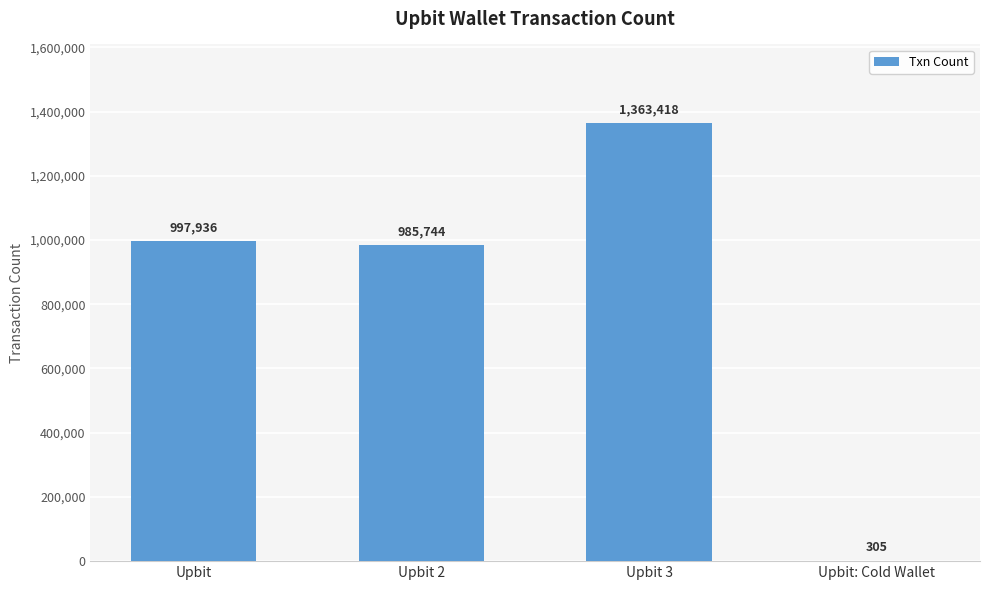

What is the ratio of the value at Upbit 2 to the value at Upbit: Cold Wallet?

3231.9